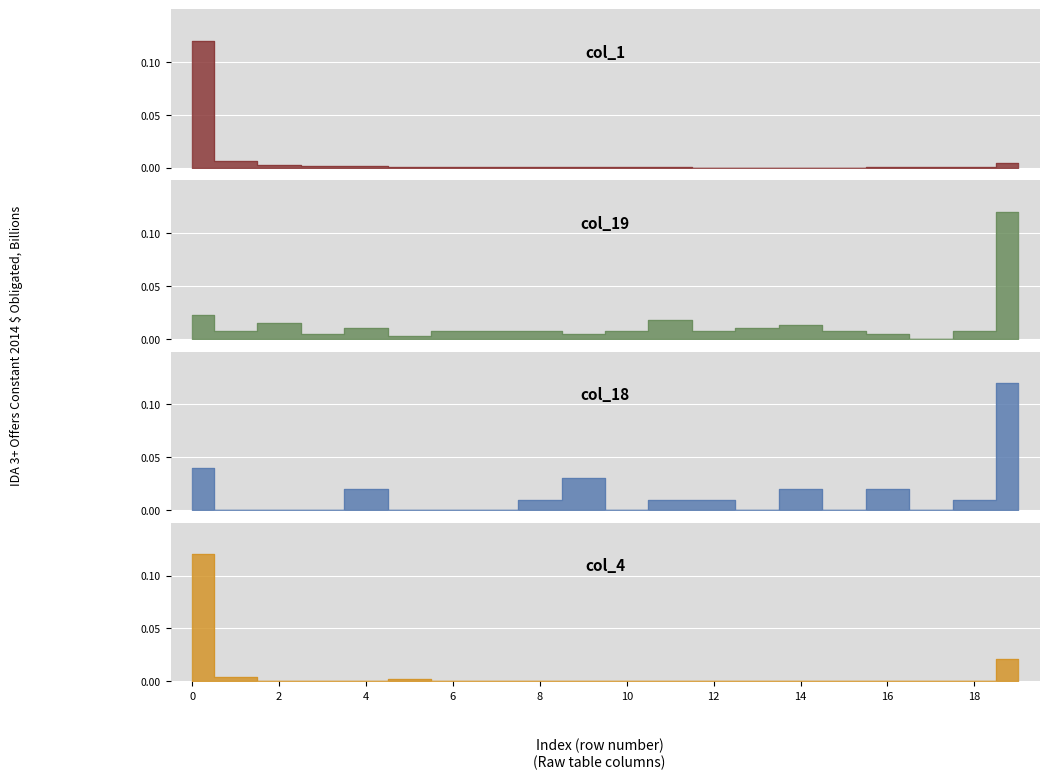

What is the total value across all series at 0?

0.3